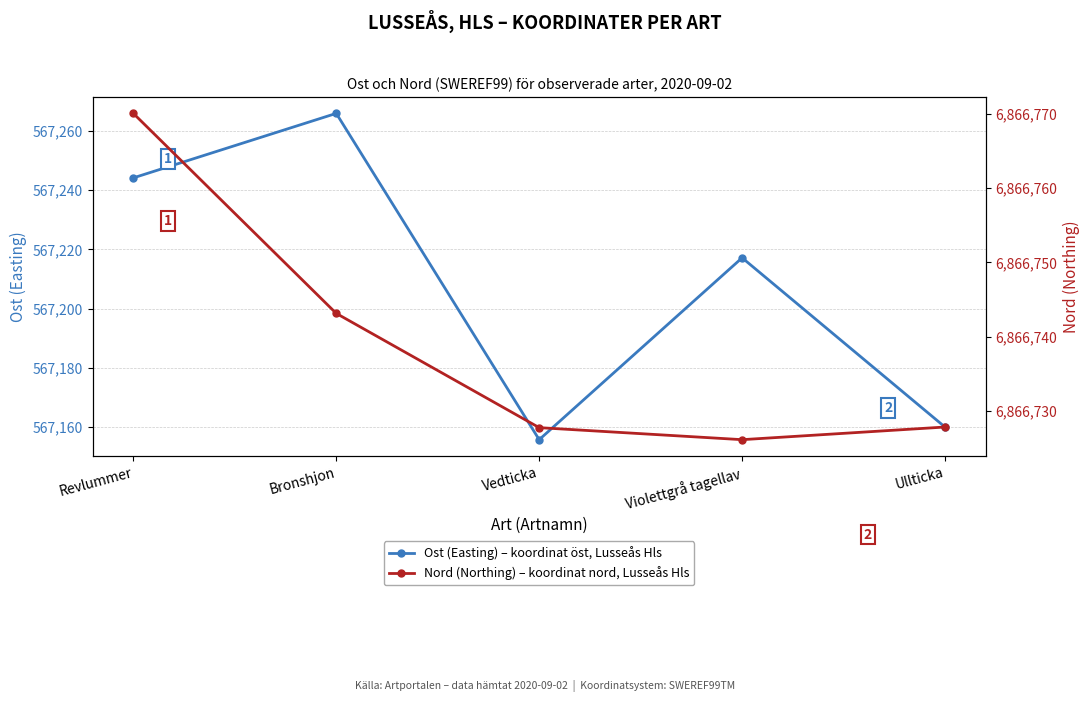

Reading left to right, transcribe all the data shown in this chart.

Ost (Easting) – koordinat öst, Lusseås Hls: 567244.1	567265.9	567155.8	567217.2	567160.0
Nord (Northing) – koordinat nord, Lusseås Hls: 6866770.0	6866743.1	6866727.8	6866726.2	6866727.9